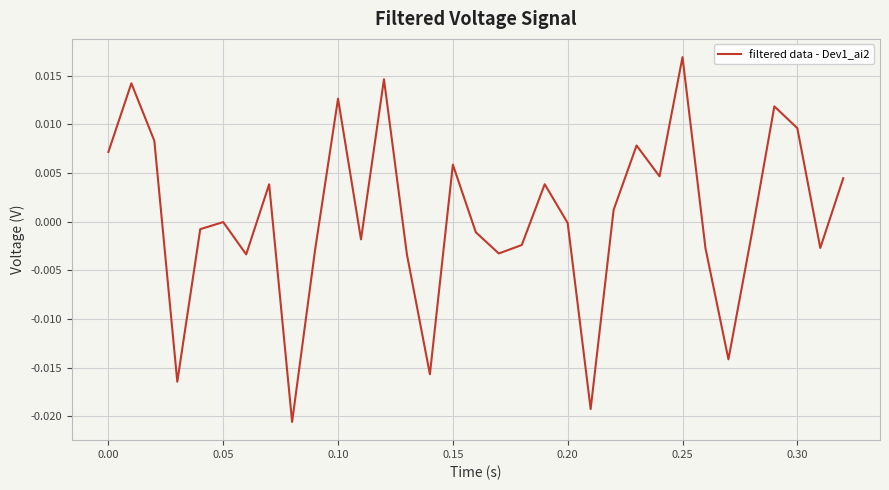

How many lines are shown in the chart?

1